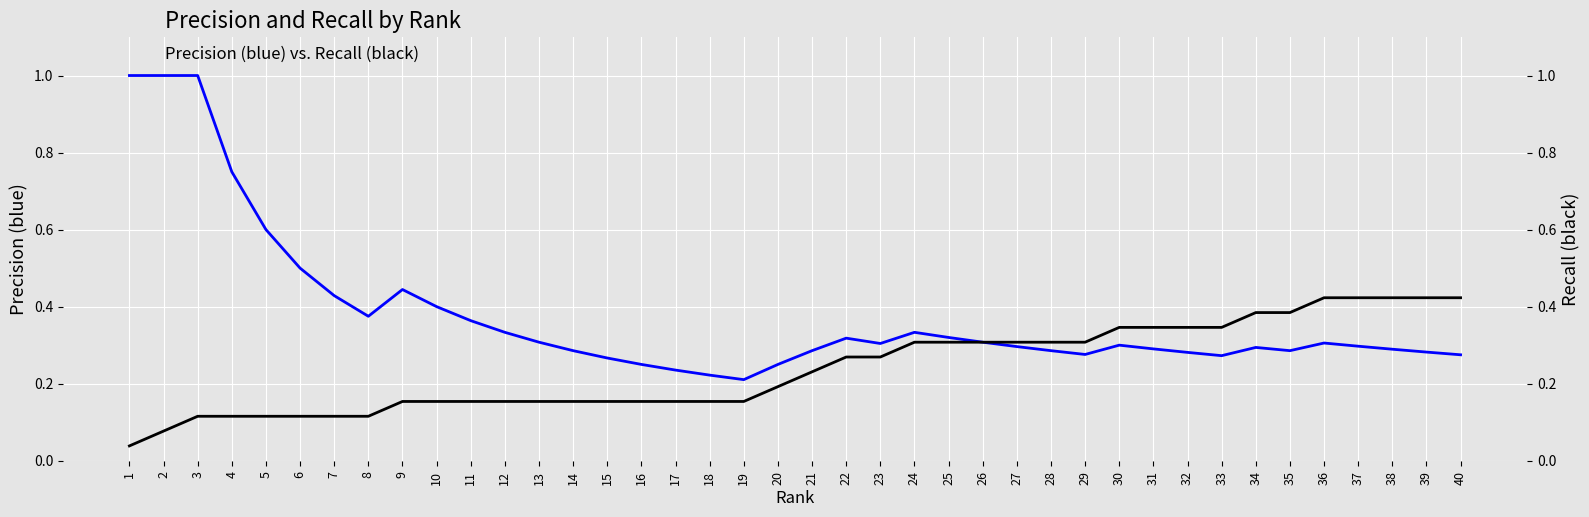

Read the Precision value at 13.

0.3